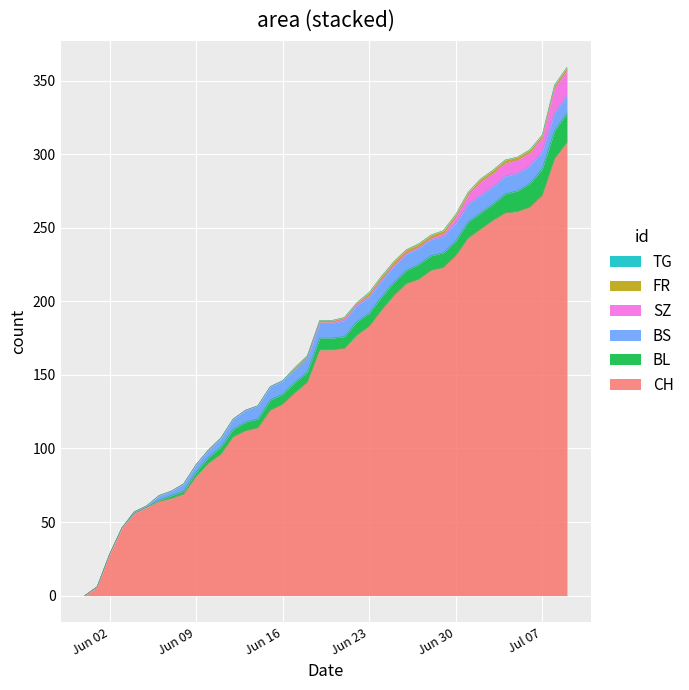

How many data points does each series have?

40